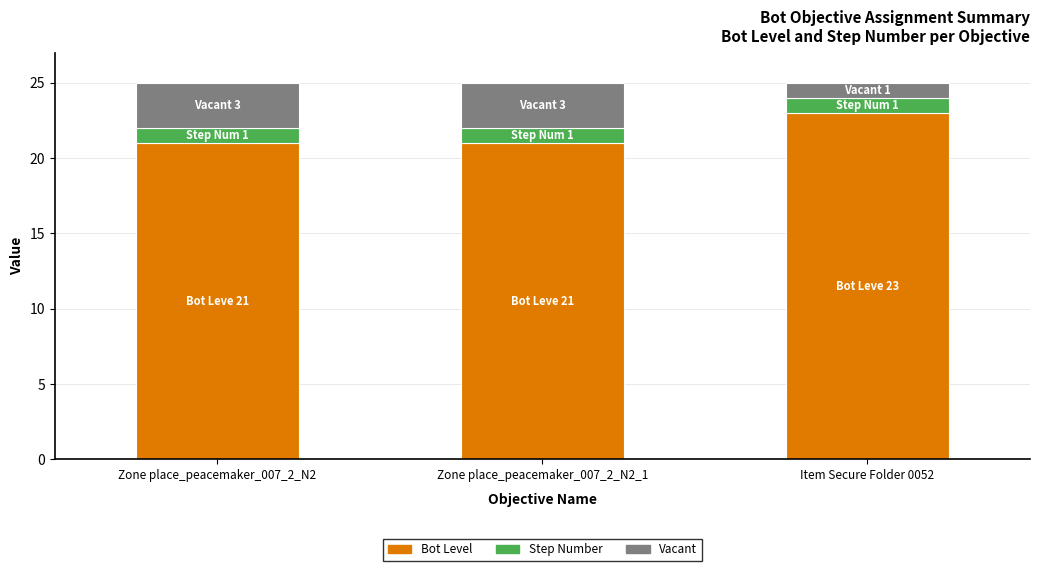

Does the chart contain any negative values?

No